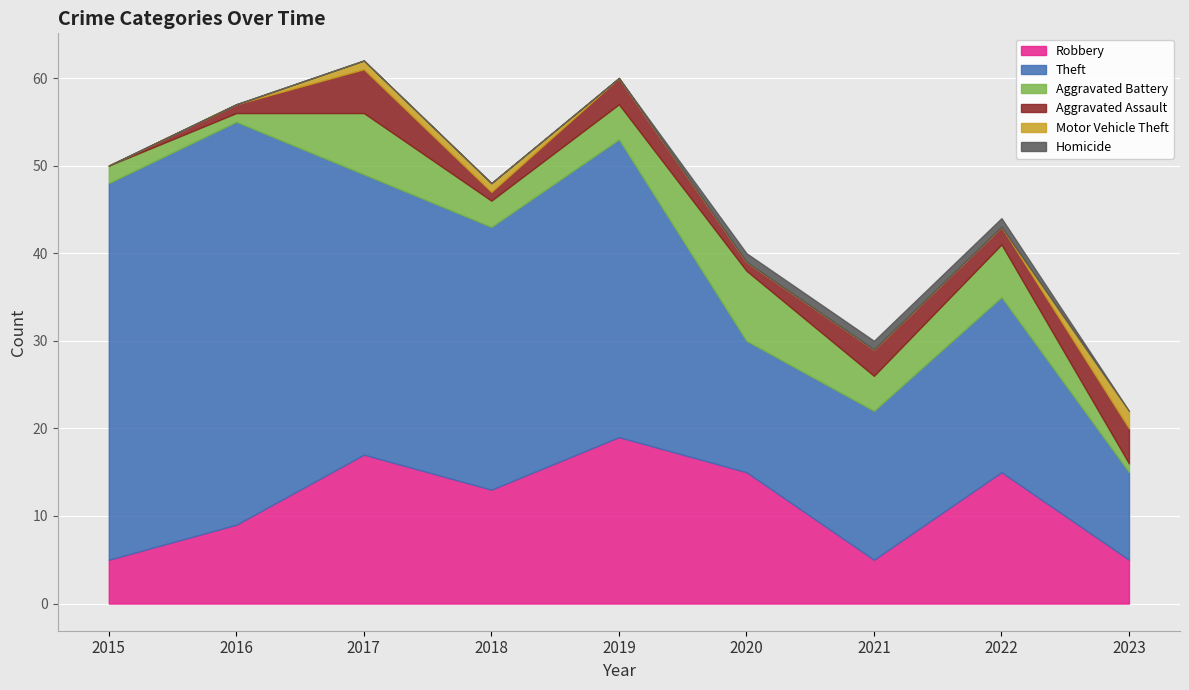

Between 2015 and 2019, which series saw the biggest shift?

Robbery